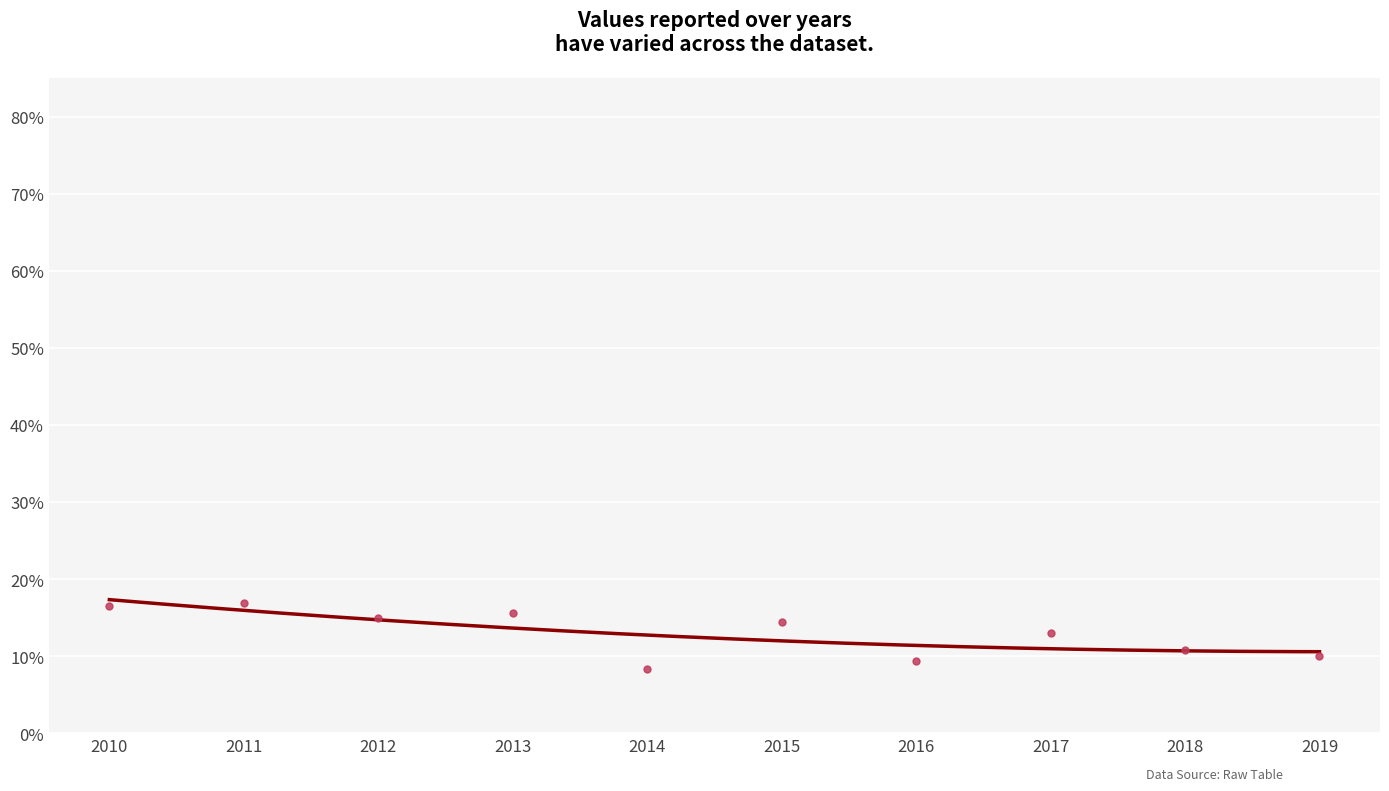

What is the range of Y values (max minus min)?

8.6